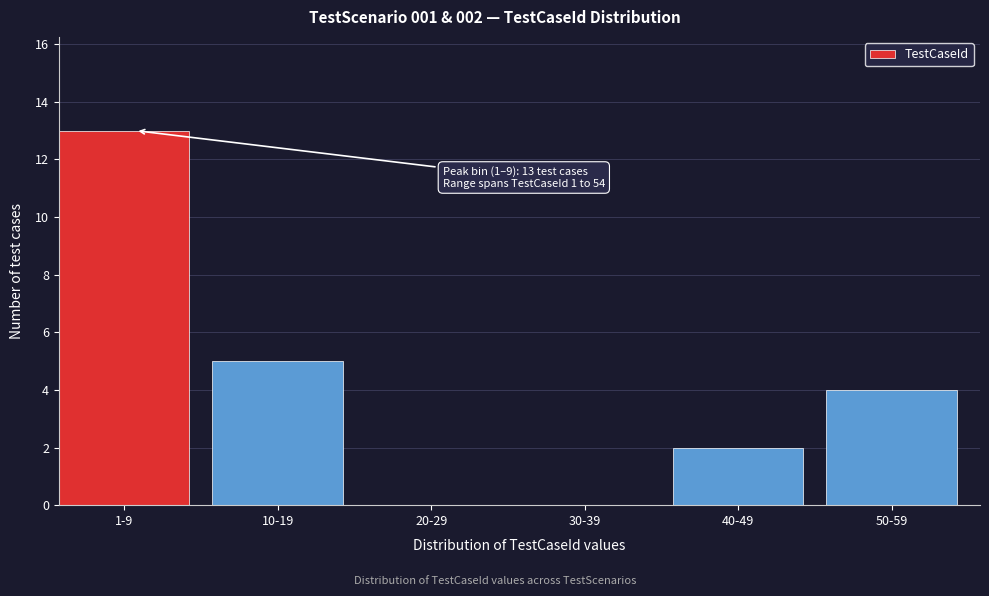

Reading right to left, what are all the values shown in this chart?

50-59=4	40-49=2	30-39=0	20-29=0	10-19=5	1-9=13